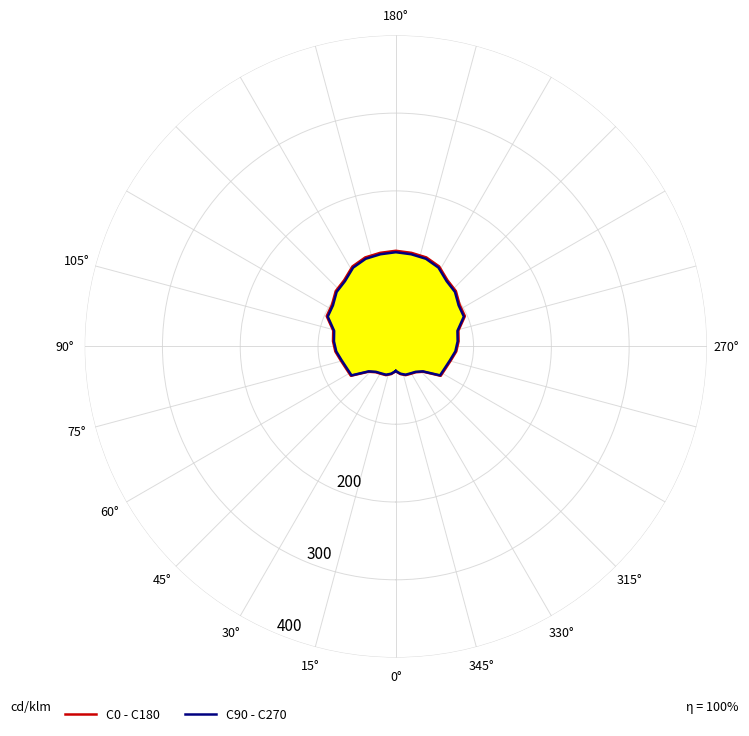

Where does the C0 - C180 series first go above 81?

11